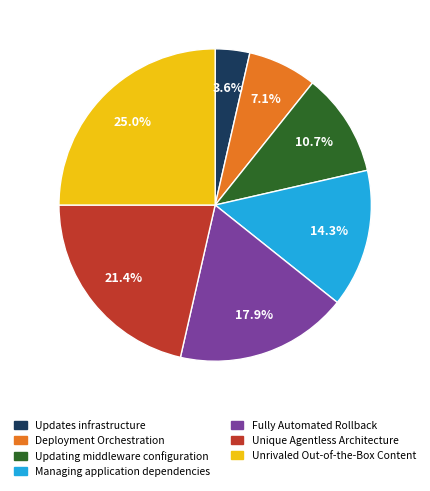

Does any single category account for the majority?

No